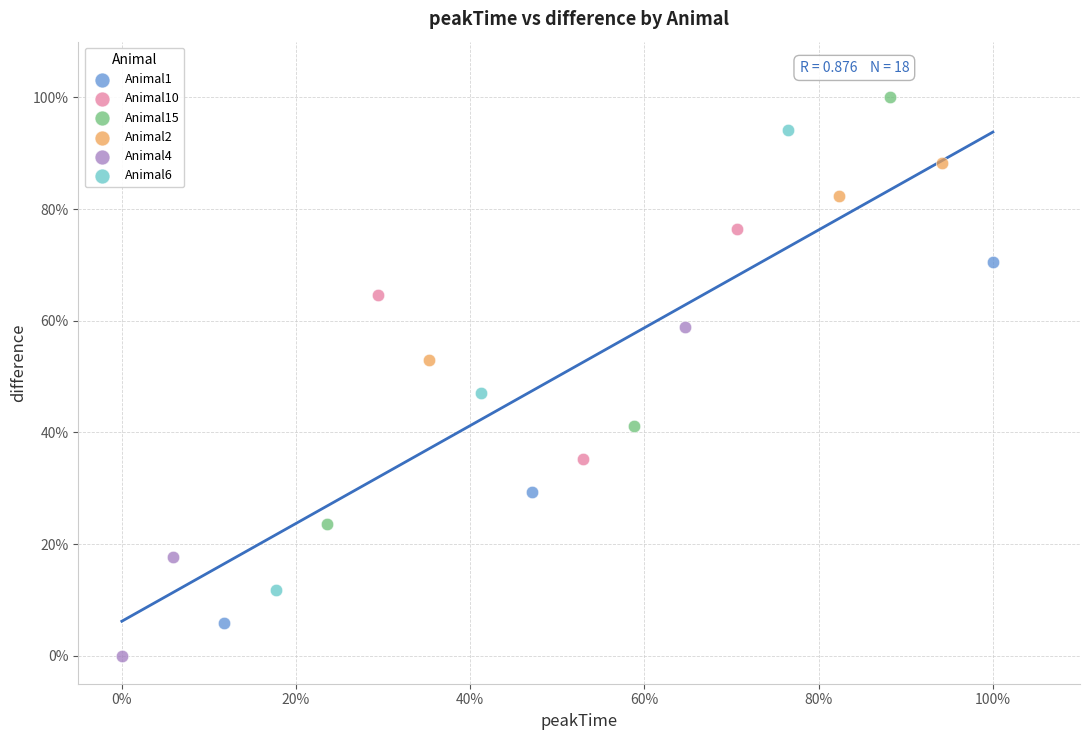

Which series contains the lowest Y value?

Animal4